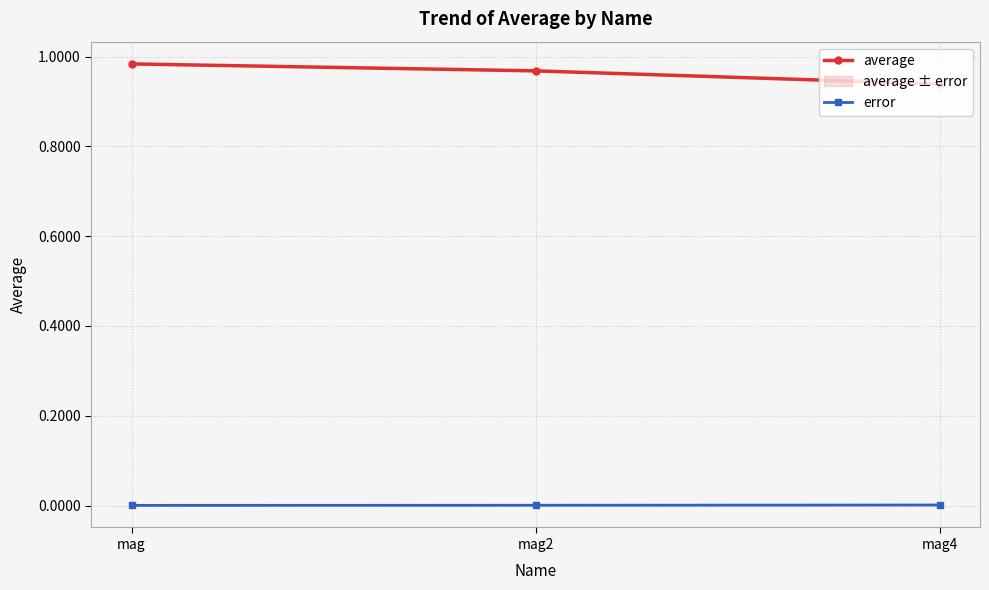

How many lines are shown in the chart?

2